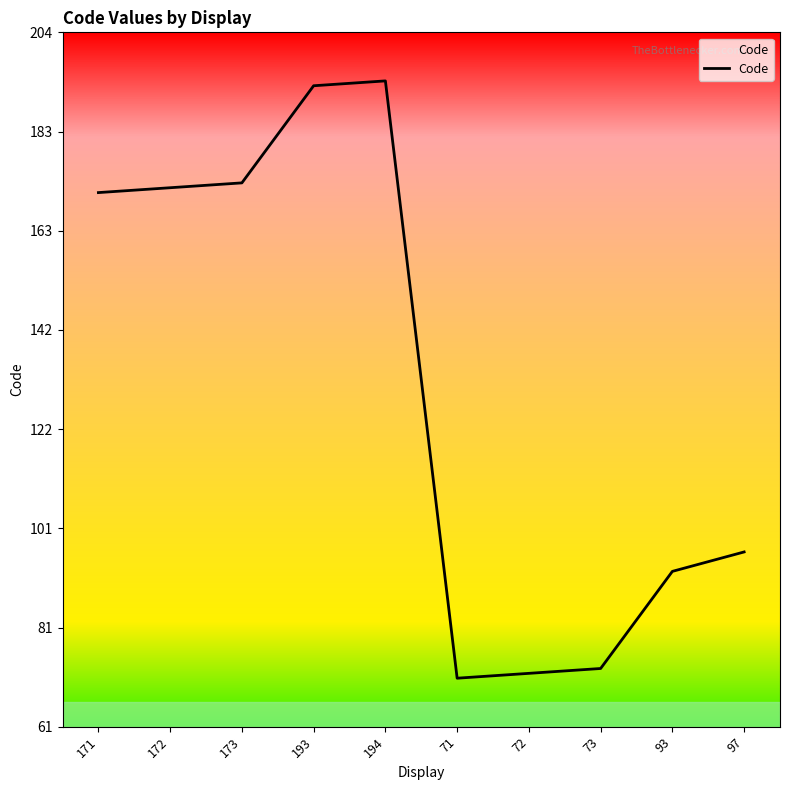

The value at 172 is 272. True or false?

False